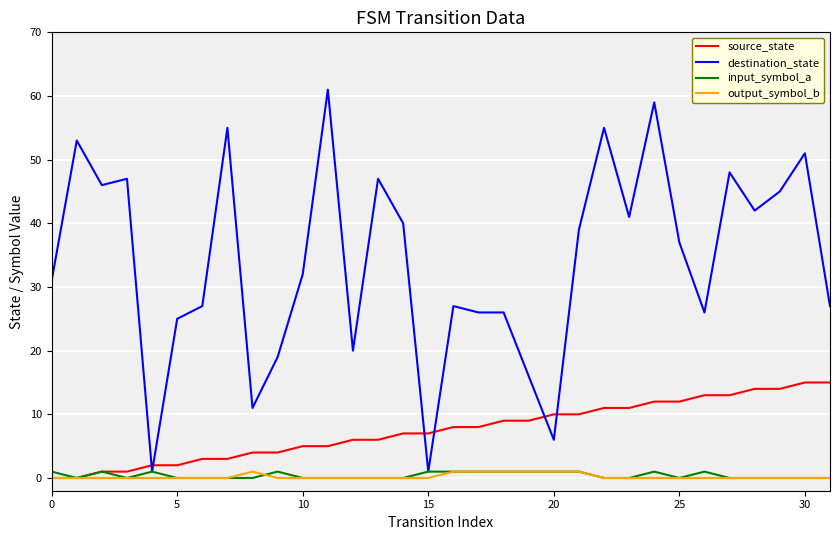

How many times do source_state and destination_state cross each other?

6